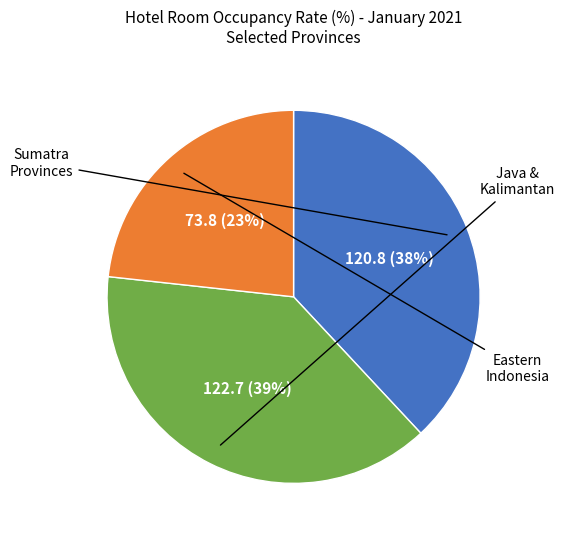

Is there a majority slice in this chart?

No